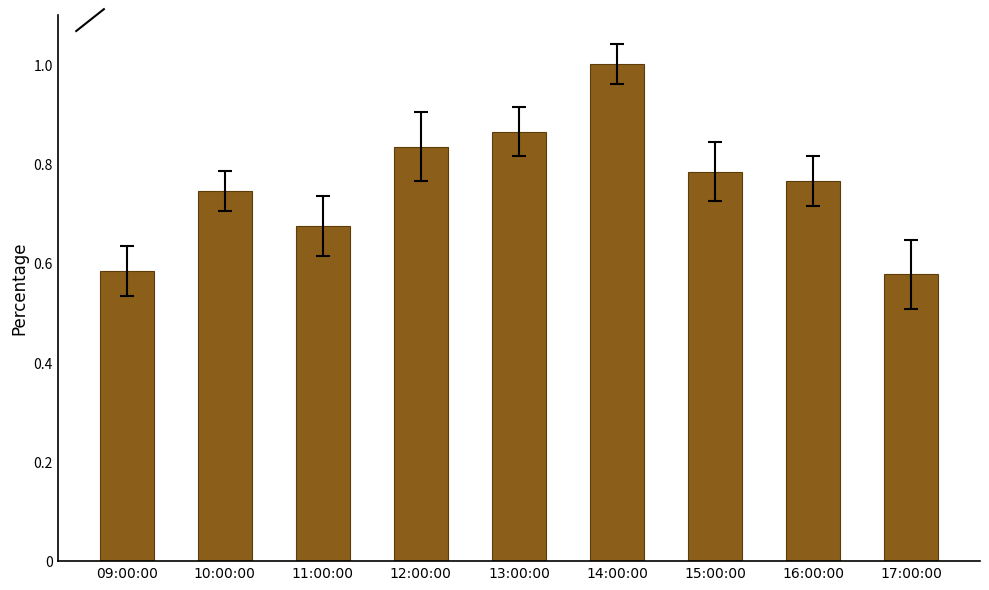

How many values are between 0 and 1?

9